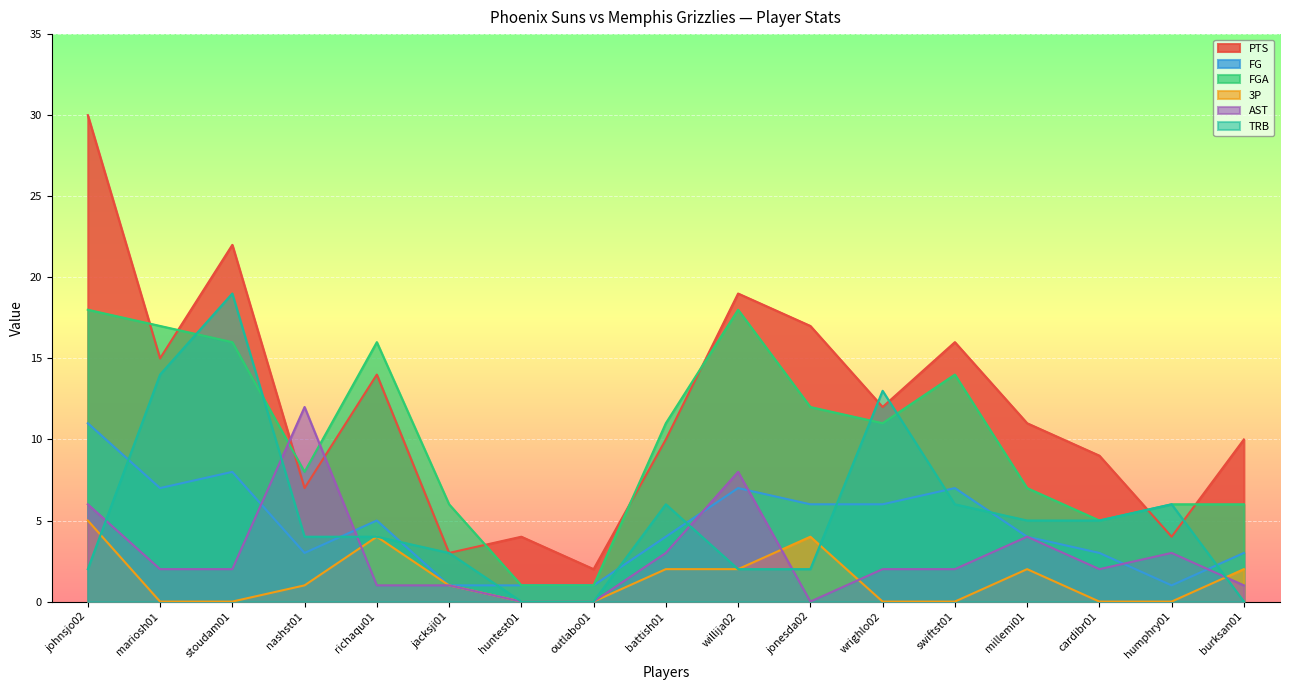

What position from the right is millemi01?

4